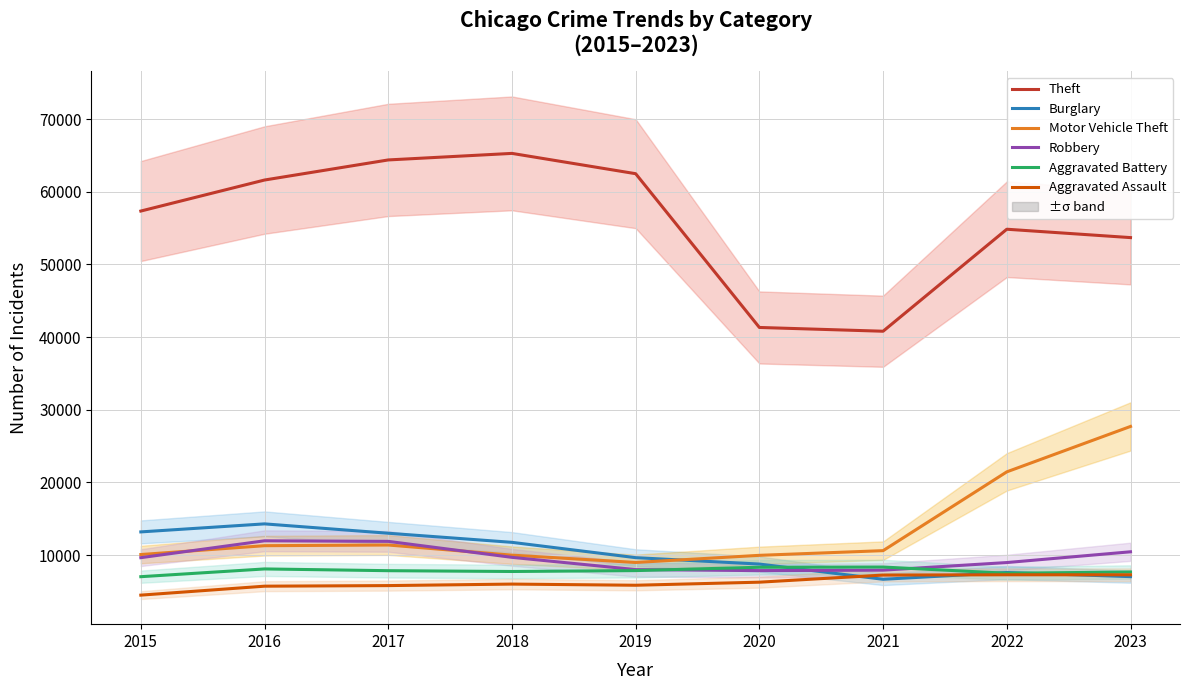

Does the chart have visible grid lines?

Yes